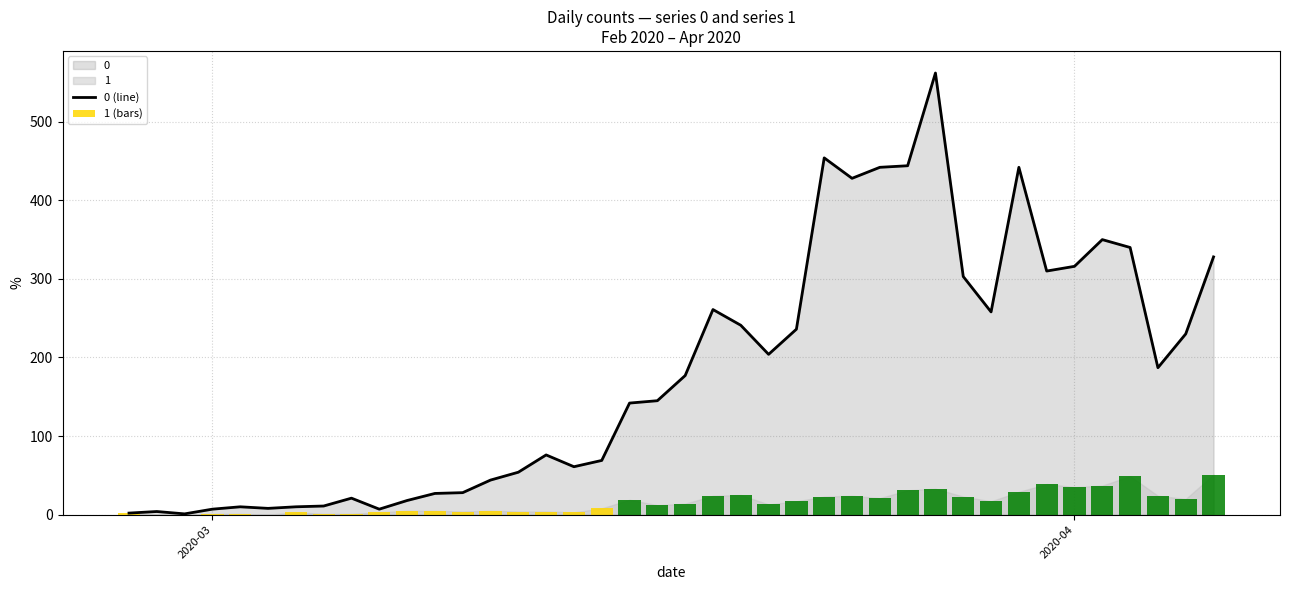

True or false: 0 (line) has a value of 15 at 7.

False